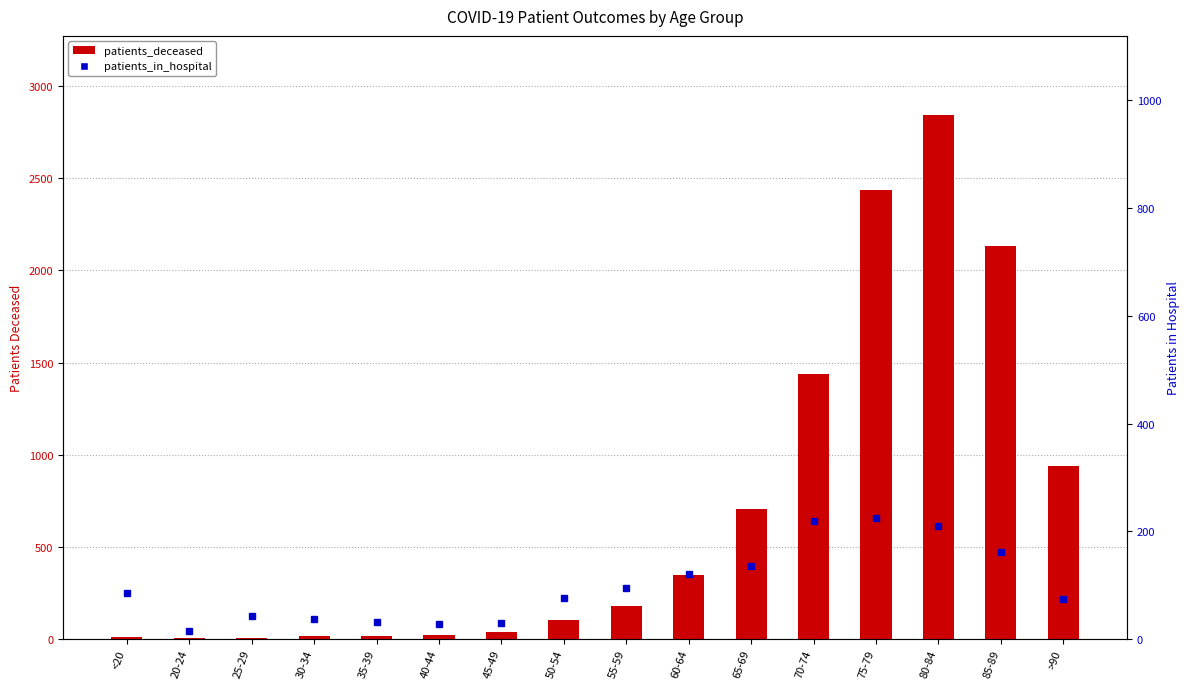

Reading left to right, what are all the values shown in this chart?

patients_deceased: <20=10	20-24=3	25-29=3	30-34=13	35-39=13	40-44=21	45-49=37	50-54=102	55-59=176	60-64=347	65-69=707	70-74=1437	75-79=2436	80-84=2846	85-89=2132	>90=940
patients_in_hospital: <20=85	20-24=14	25-29=42	30-34=37	35-39=31	40-44=27	45-49=30	50-54=76	55-59=95	60-64=121	65-69=136	70-74=218	75-79=224	80-84=209	85-89=162	>90=74